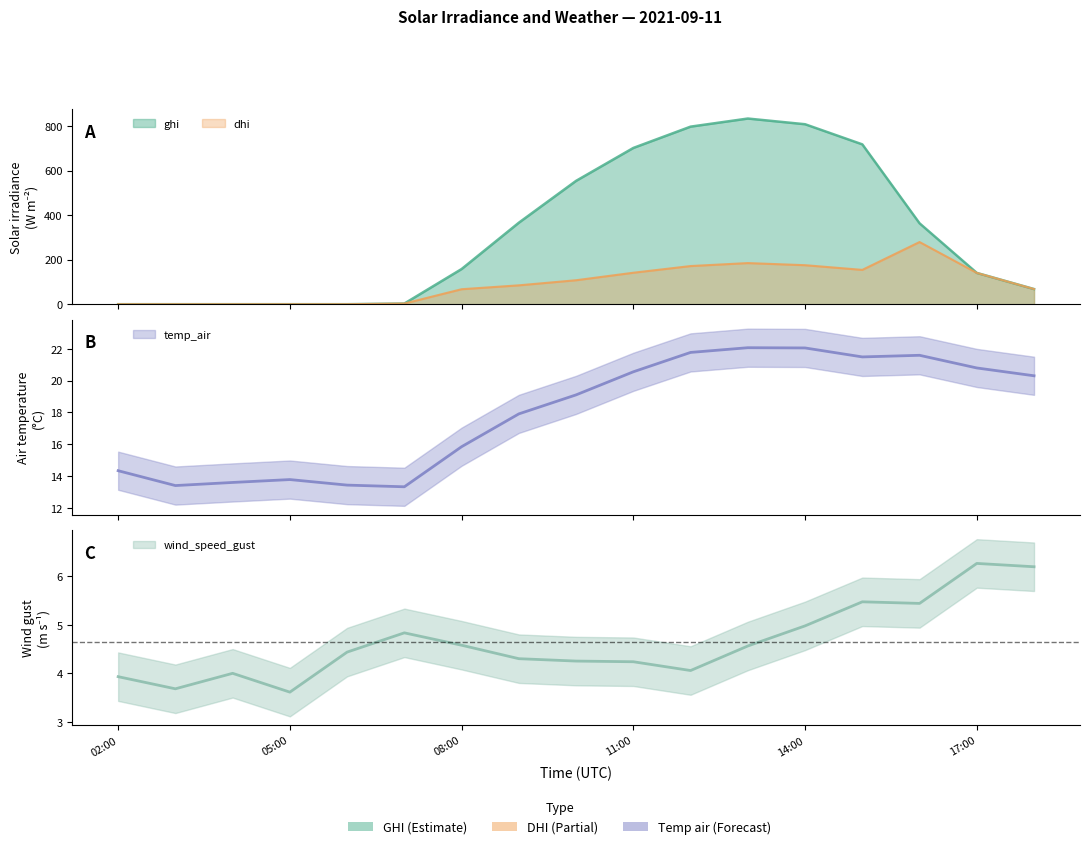

What is the spread (max minus min) of values at 2021-09-11 16:00?

358.0